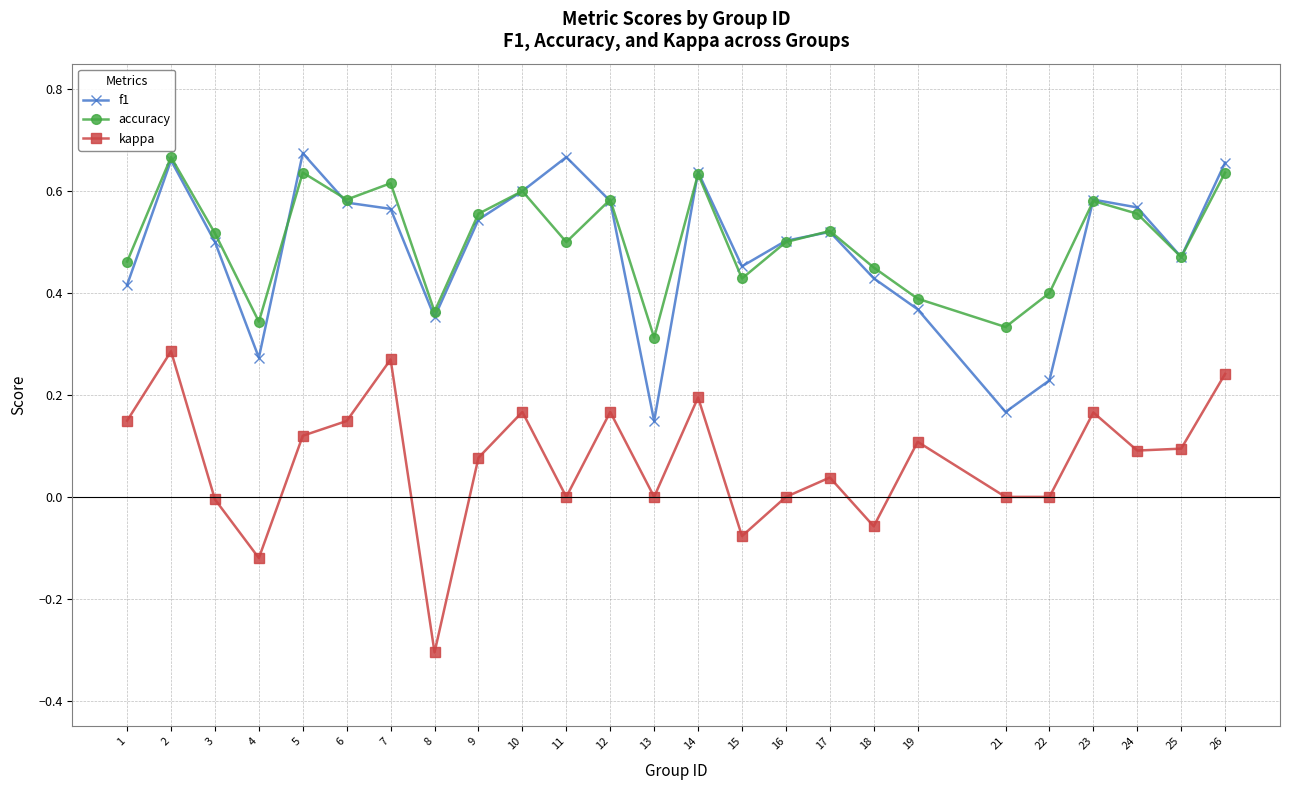

What is the minimum value shown in the chart?

-0.3